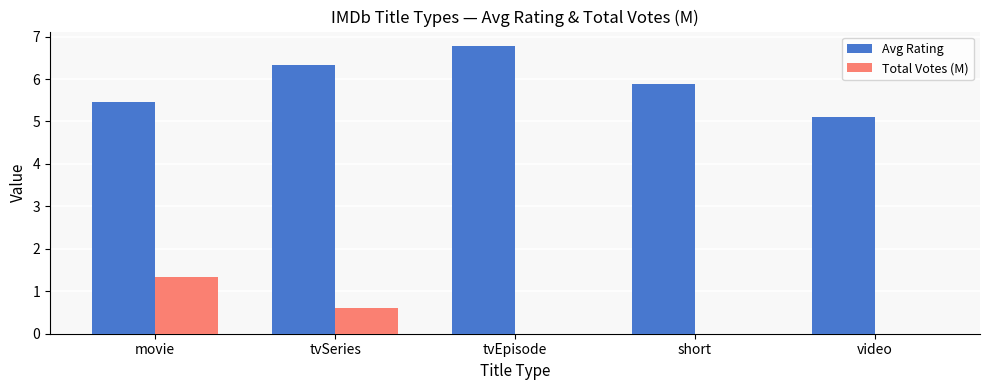

What is the greatest value displayed?

6.8